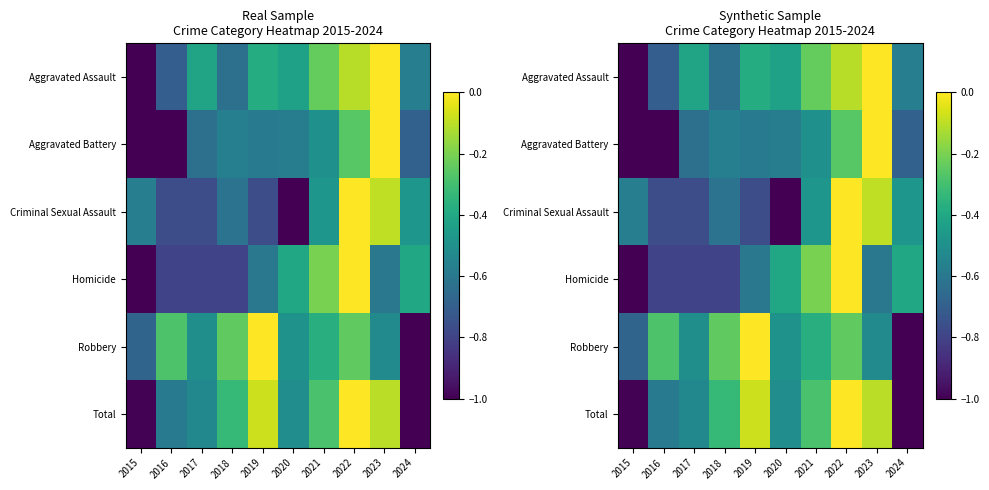

True or false: Aggravated Battery has a value of -1.0 at 2016.

True